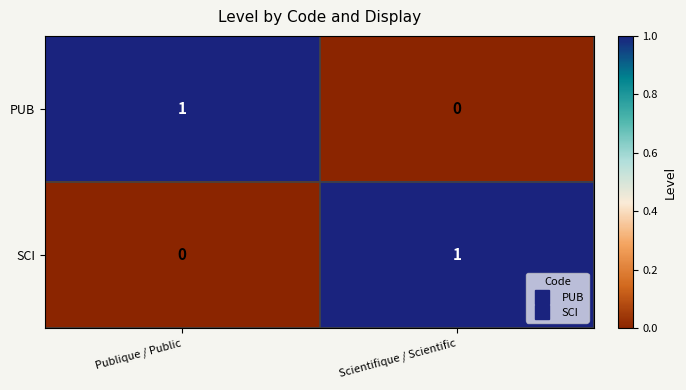

Is it true that SCI equals 1 at Scientifique / Scientific?

True